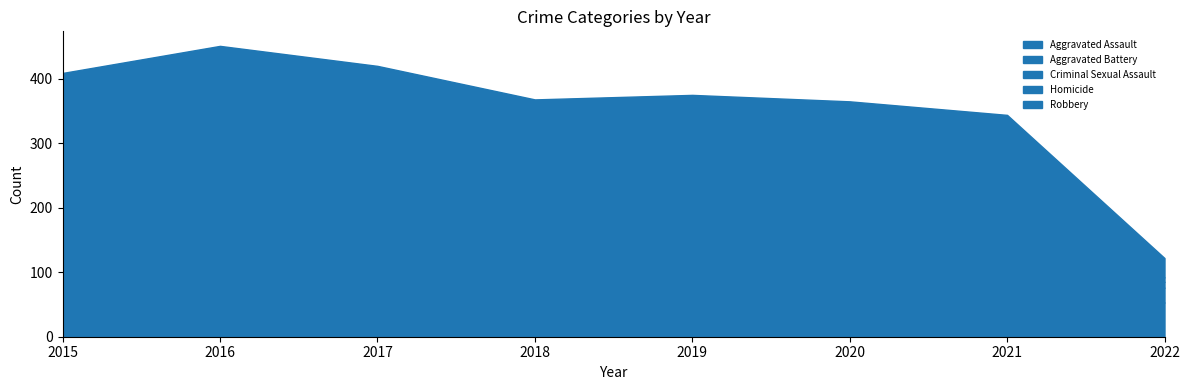

At 2022, list the series in order from smallest to largest.

Homicide, Criminal Sexual Assault, Aggravated Battery, Robbery, Aggravated Assault